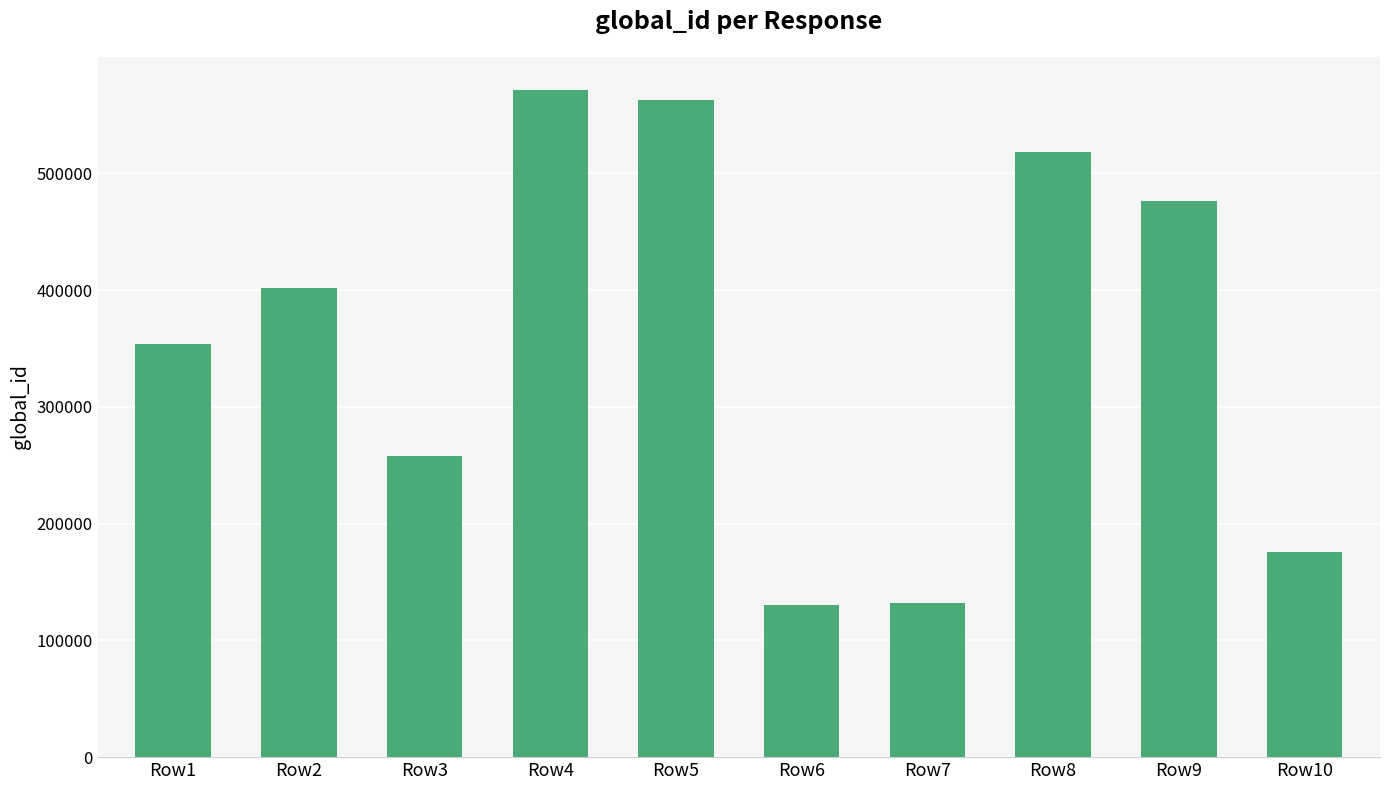

Does the chart contain any negative values?

No